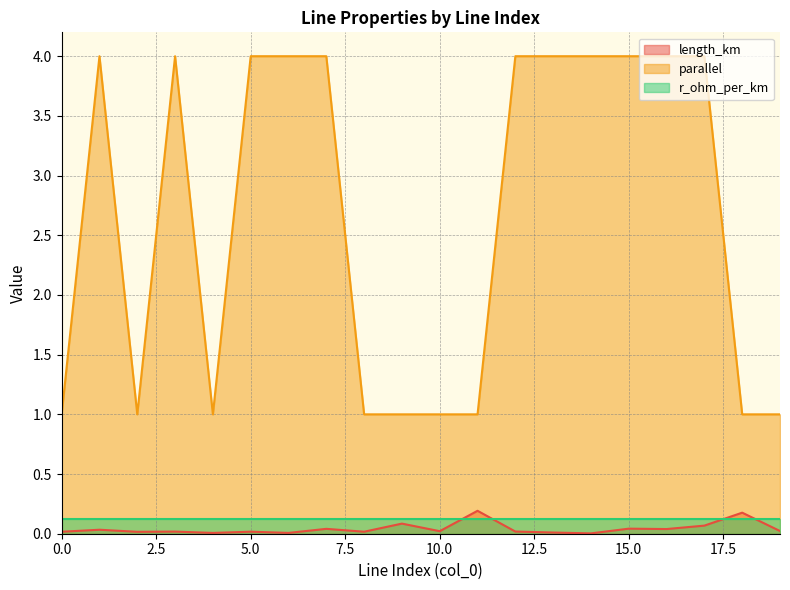

What is the maximum value for length_km?

0.2